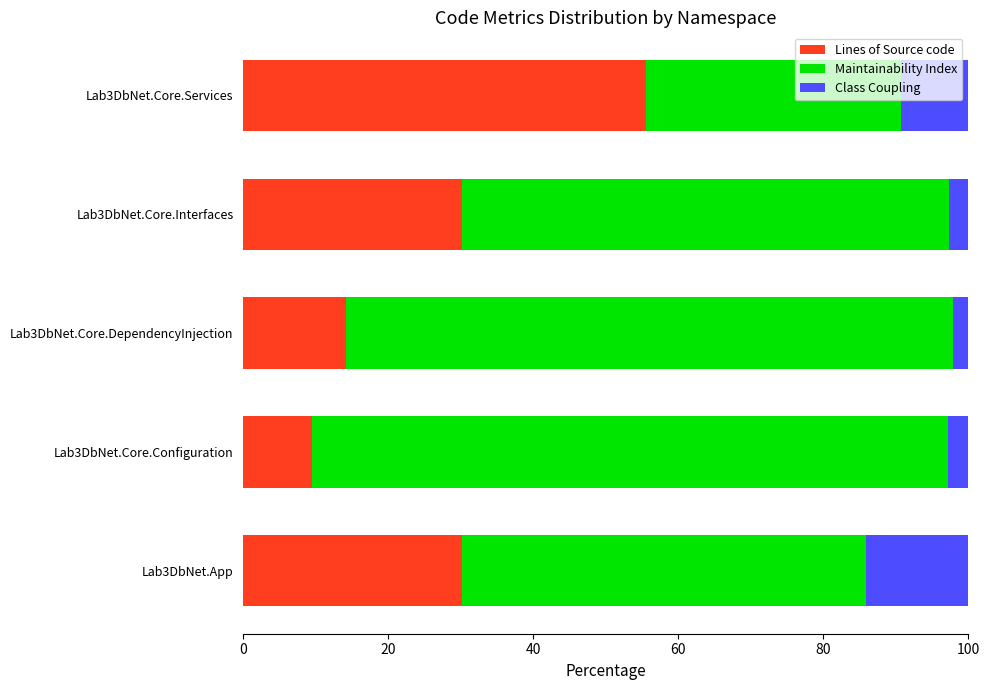

How many values in the Lines of Source code series exceed 30?

3